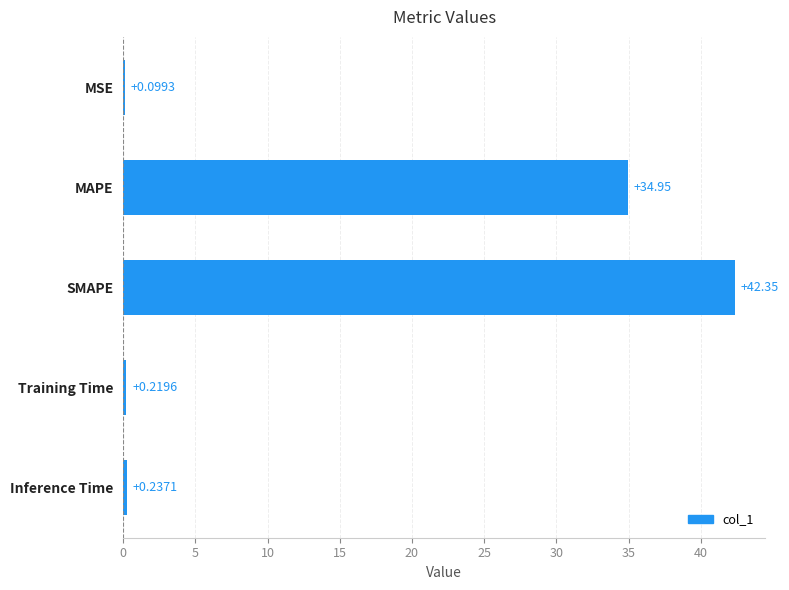

At which label is the value closest to 21?

MAPE